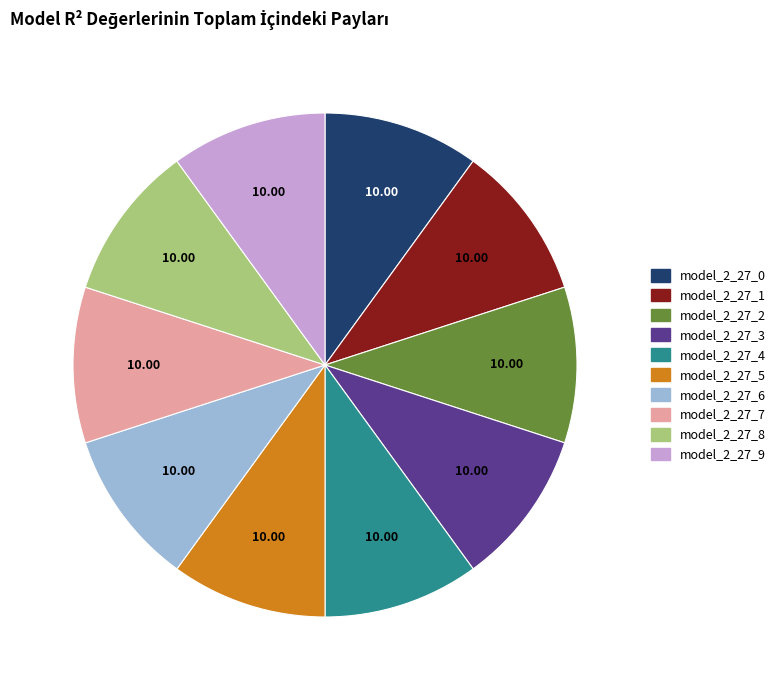

Does any single category account for the majority?

No